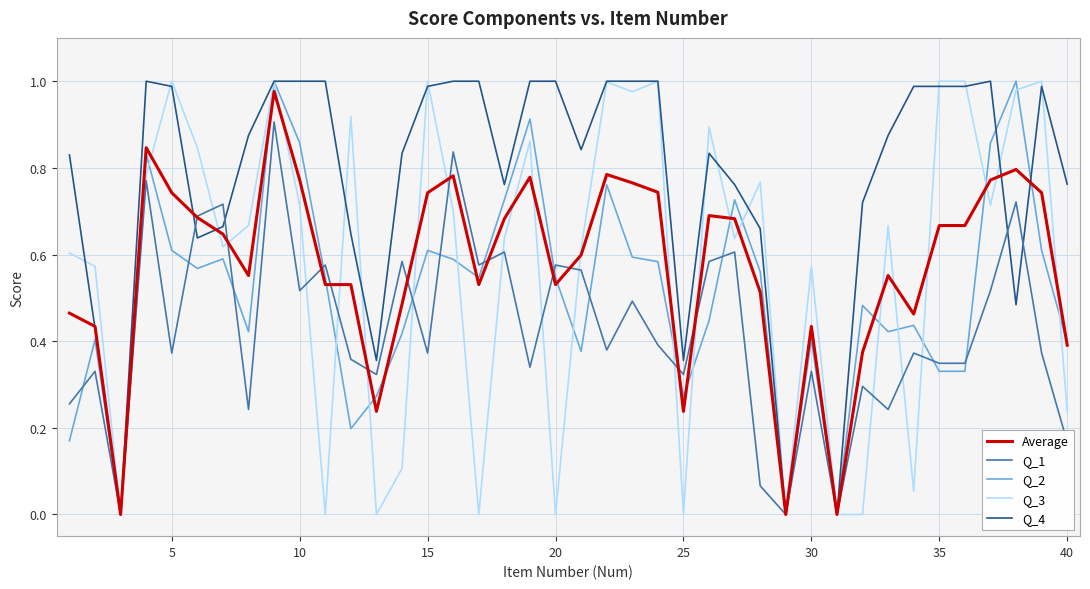

Which series has the largest total across all categories?

Q_4